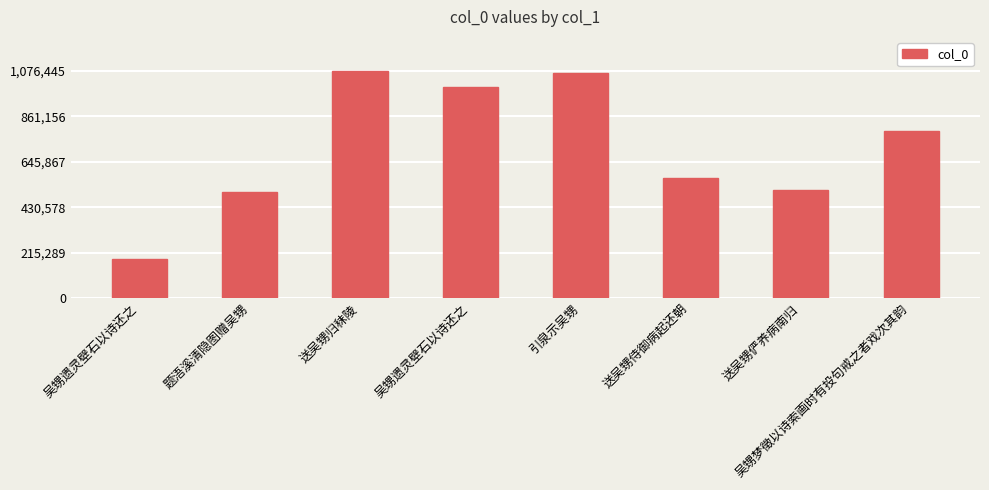

How many data points are less than 793121?

4